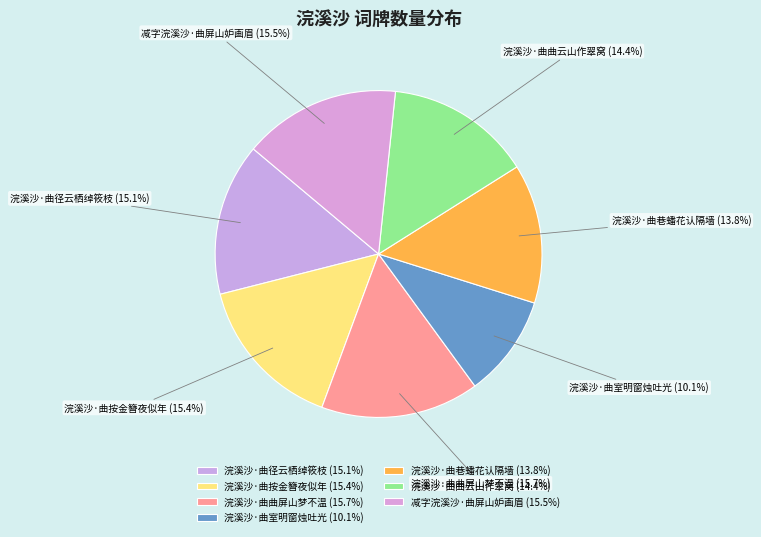

To the nearest percent, what is the average slice percentage?

14%